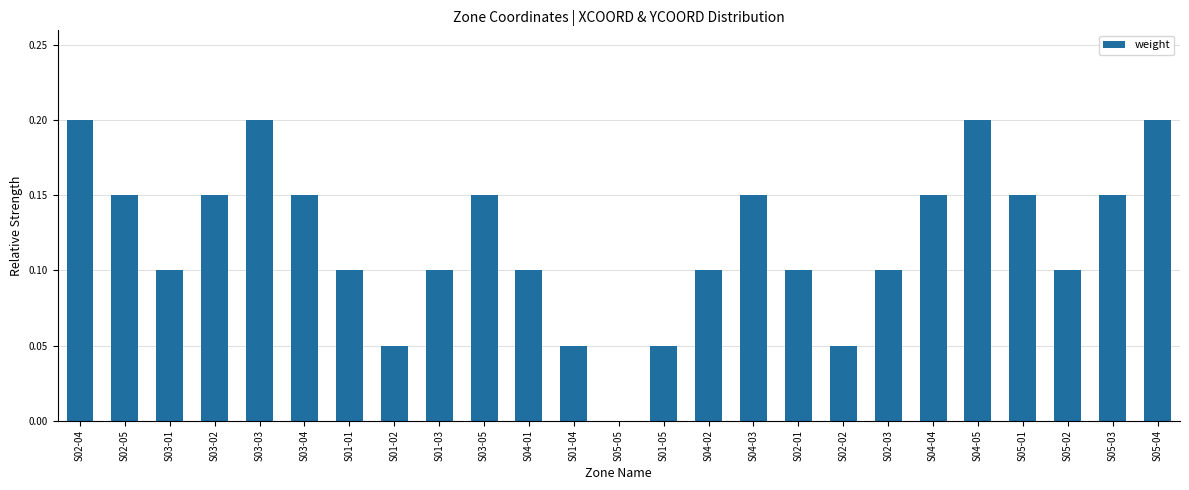

True or false: the data shows 0.1 at S01-01.

True